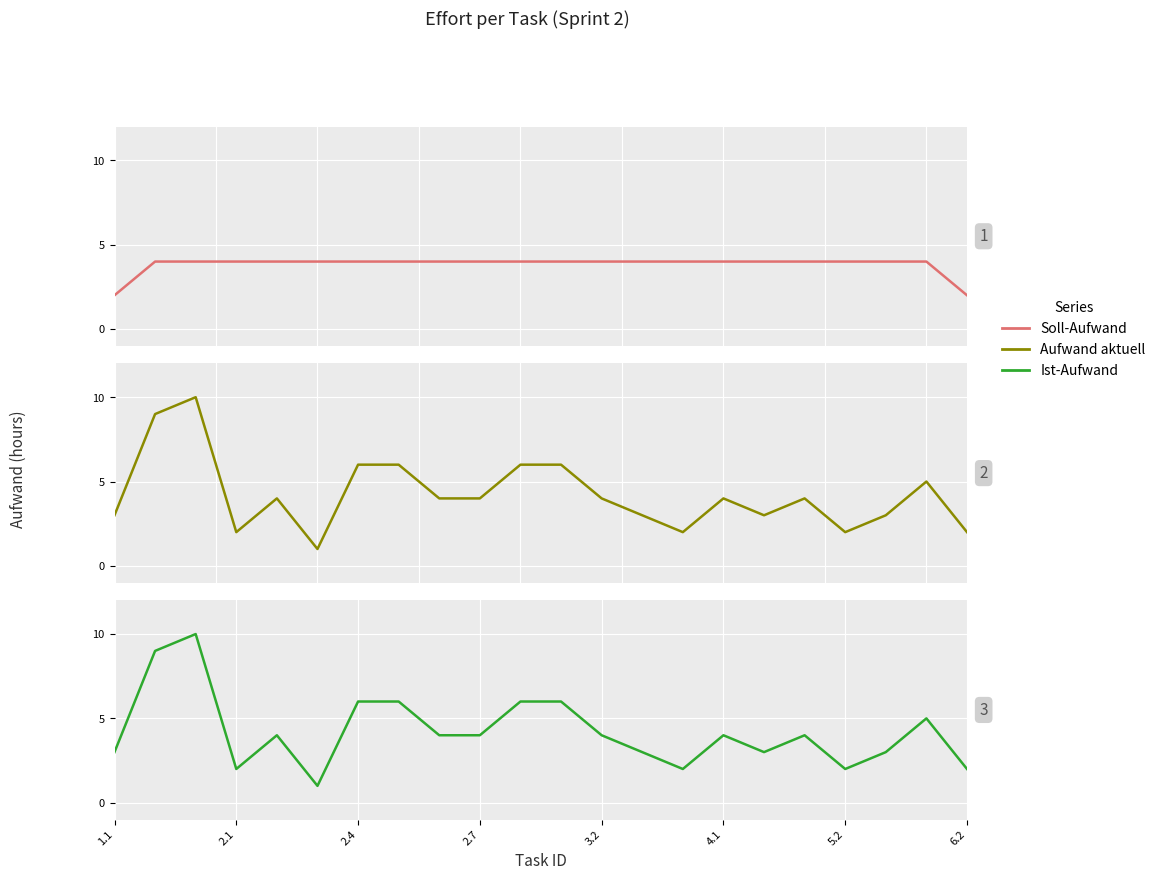

How many distinct data groups are displayed?

3